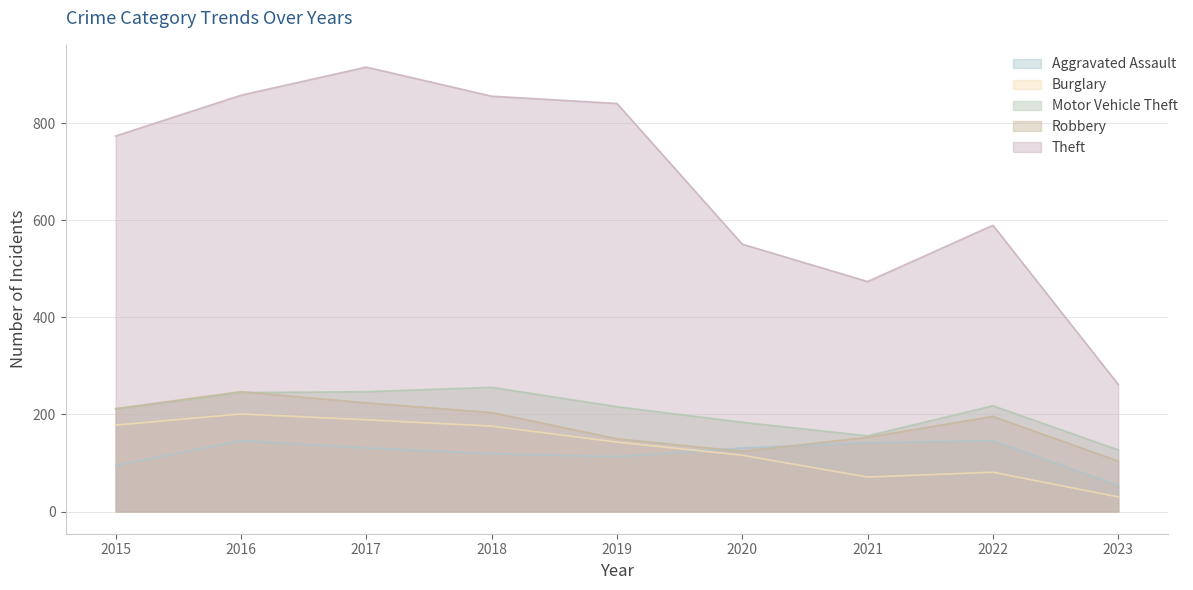

In Motor Vehicle Theft, how many points are higher than both neighbors (excluding endpoints)?

2